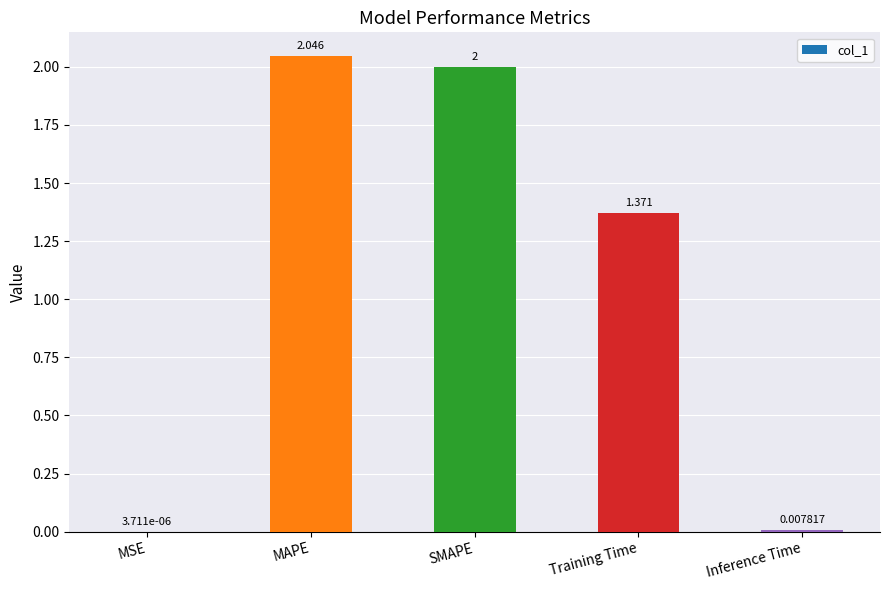

Which has a higher value, SMAPE or MAPE?

MAPE